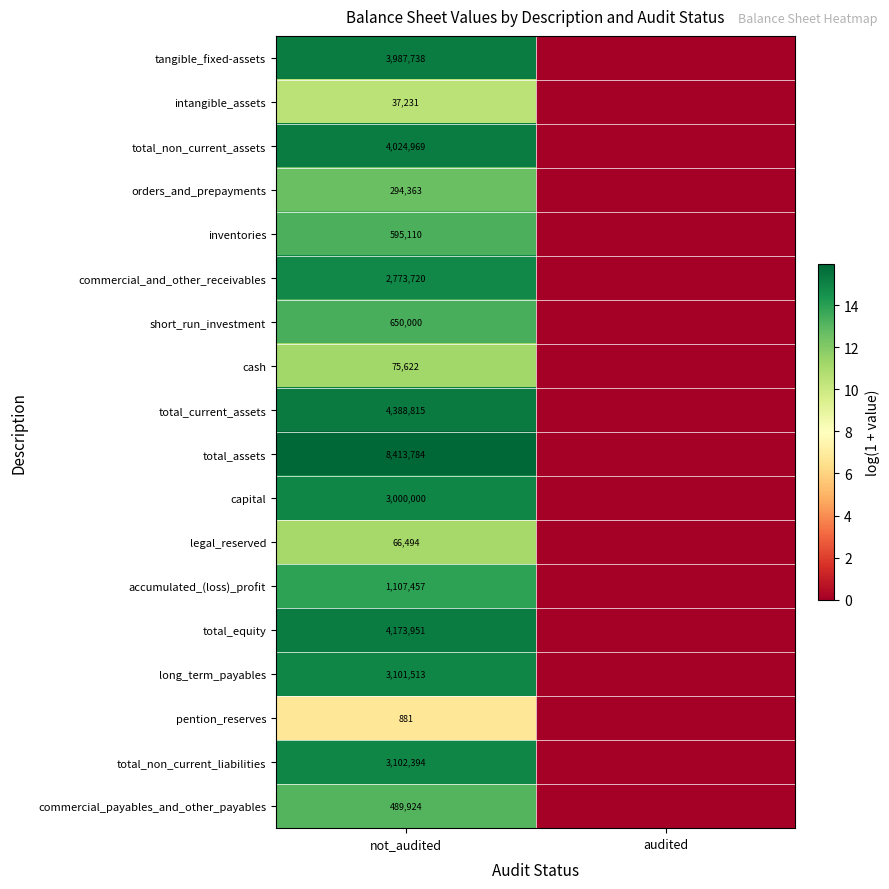

The value of total_non_current_liabilities at not_audited is 3102394. True or false?

True